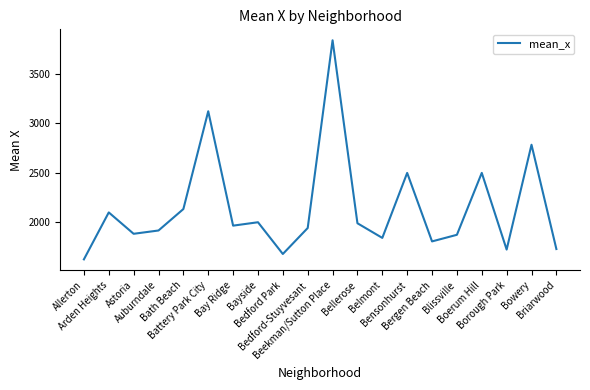

What is the difference between the maximum and minimum values?

2213.3